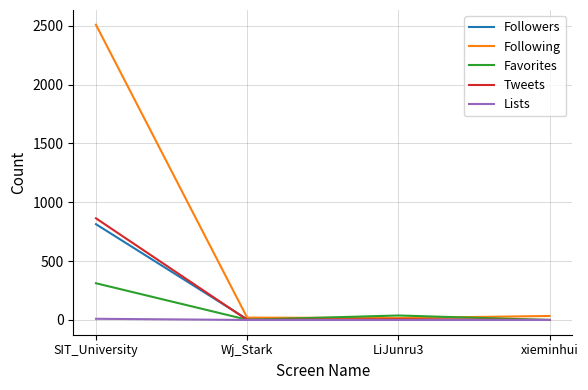

What is the maximum value shown in the chart?

2509